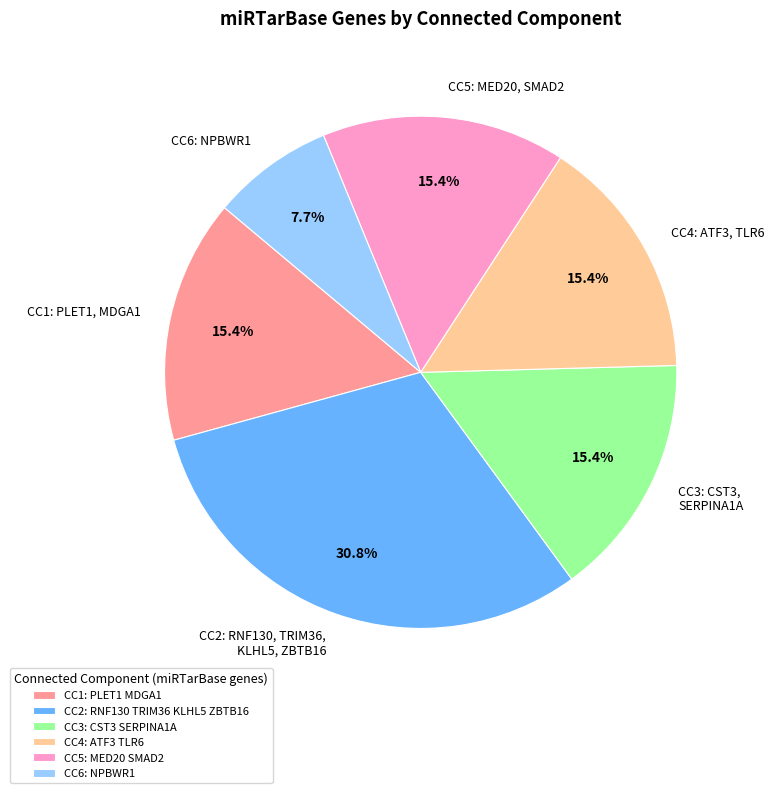

Does any single category account for the majority?

No